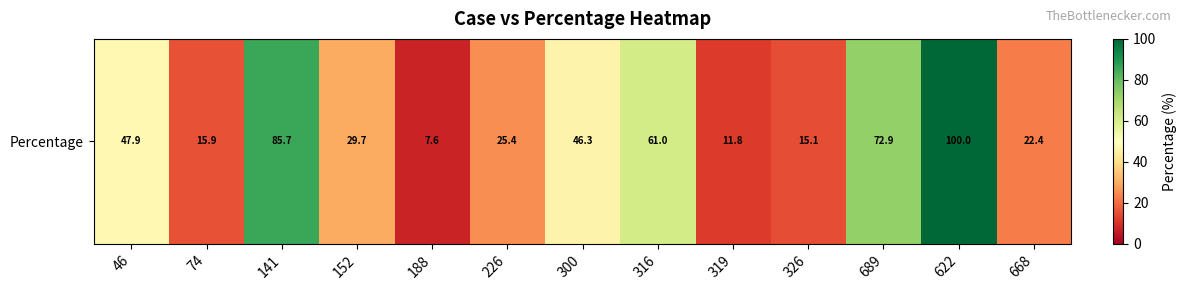

Reading left to right, extract all data points from this chart.

47.9	15.9	85.7	29.7	7.6	25.4	46.3	61.0	11.8	15.1	72.9	100.0	22.4